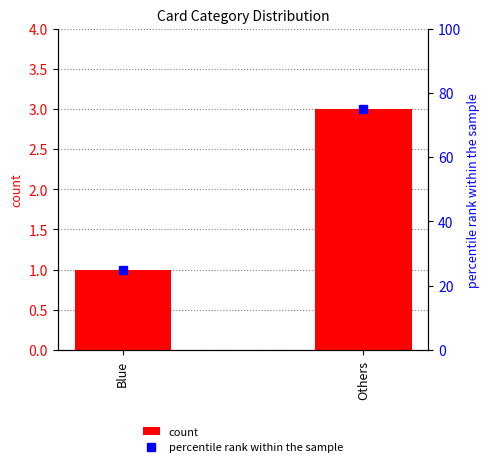

What is the average value of the percentile rank within the sample series?

50